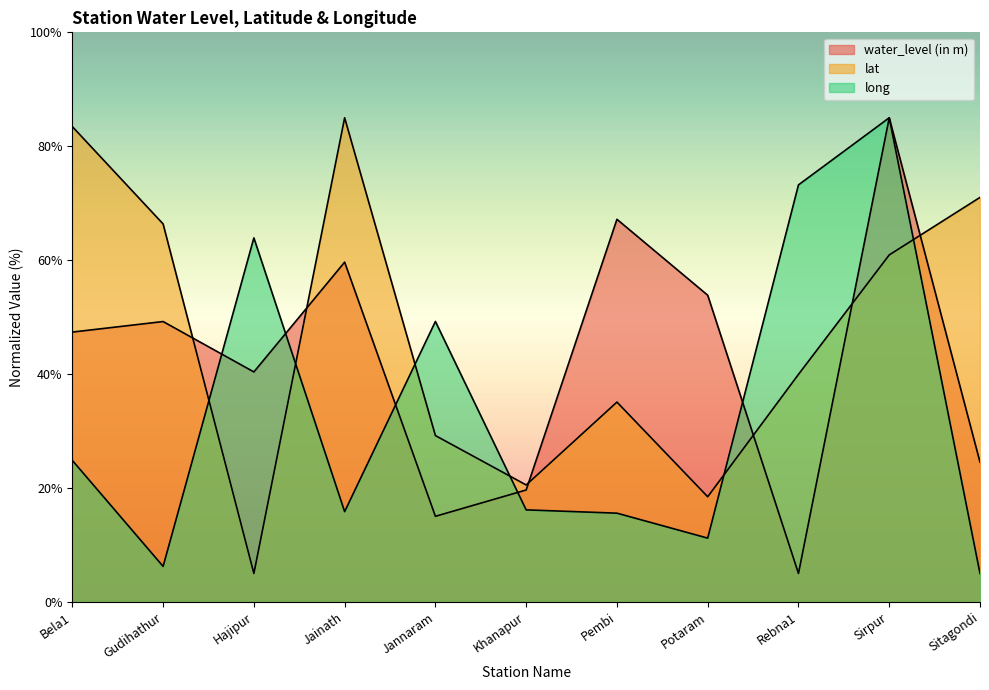

How many interior local valleys does the lat series have?

3